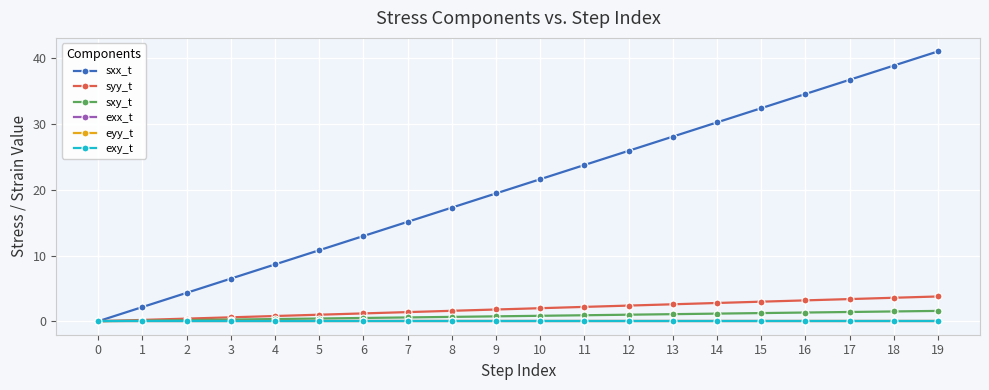

How many data points does each series have?

20